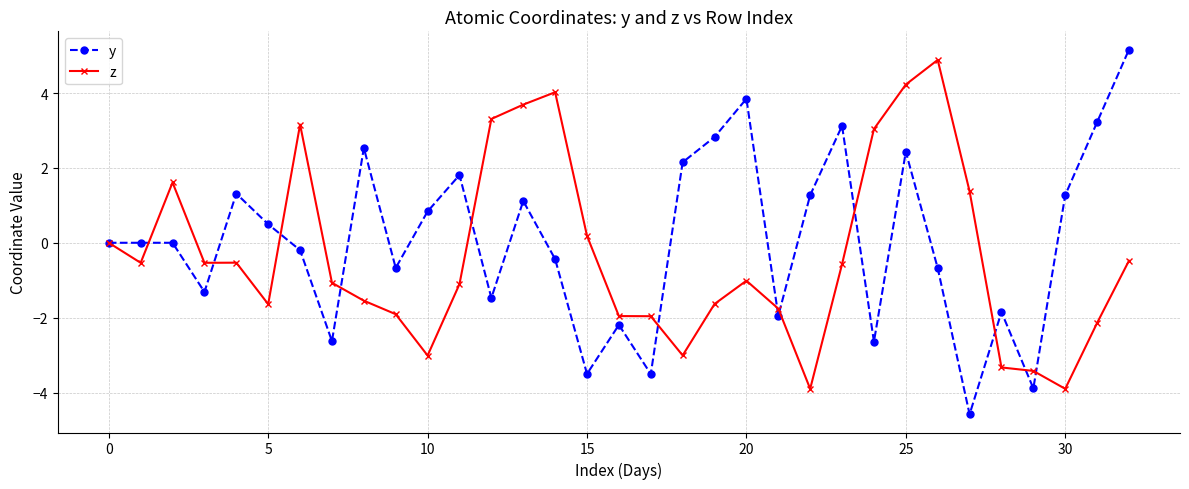

What is the highest value of the y series?

5.2